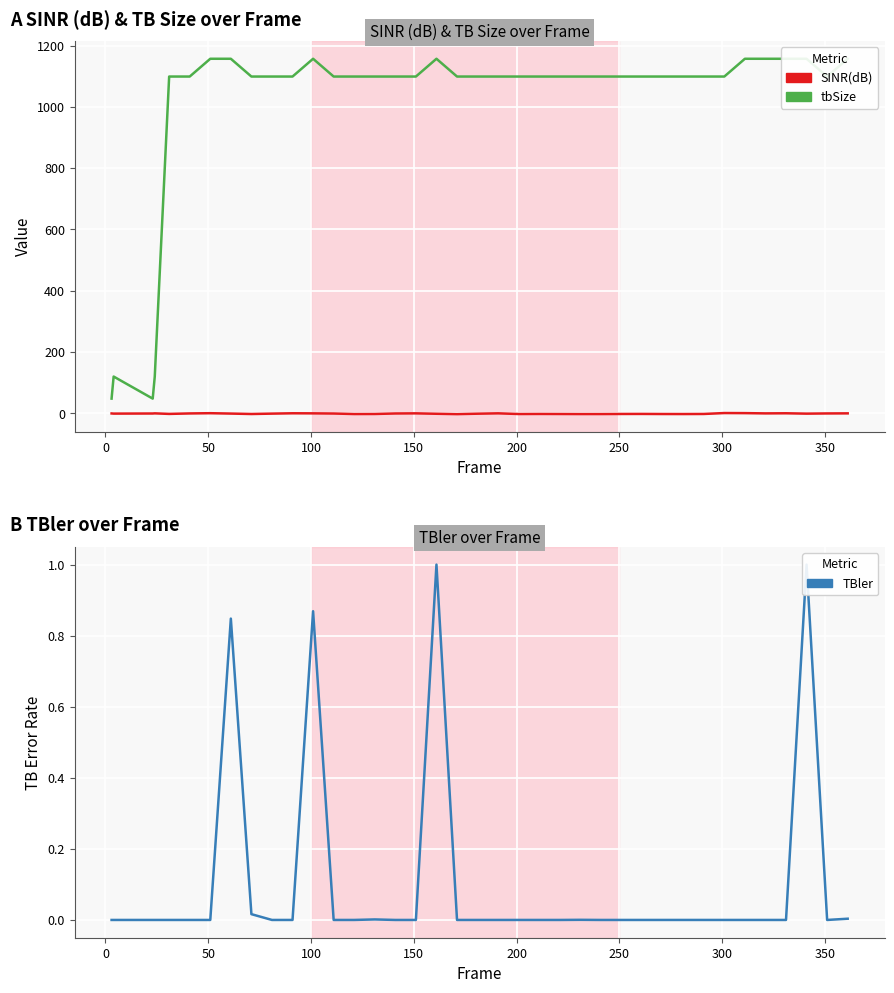

What is the minimum value shown in the chart?

-2.6